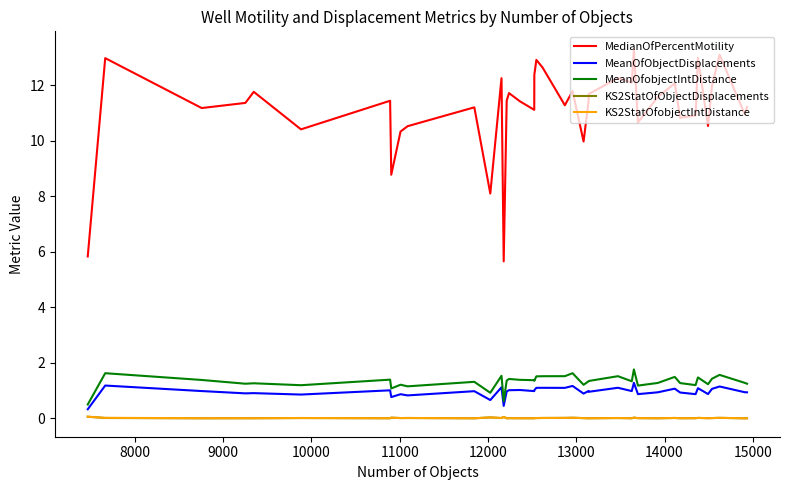

Which series has the largest total across all categories?

MedianOfPercentMotility